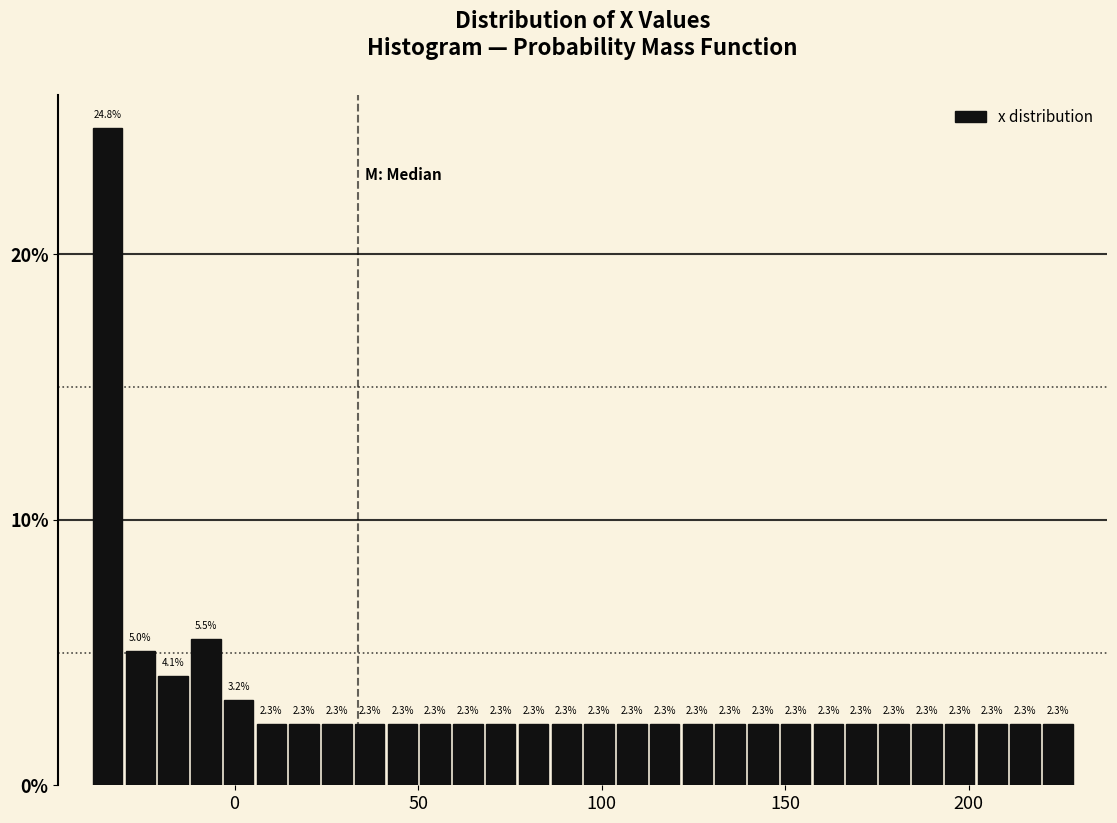

Around what value on the x-axis is the tallest bar? Give the approximate position of its centre, as read against the axis.

-35